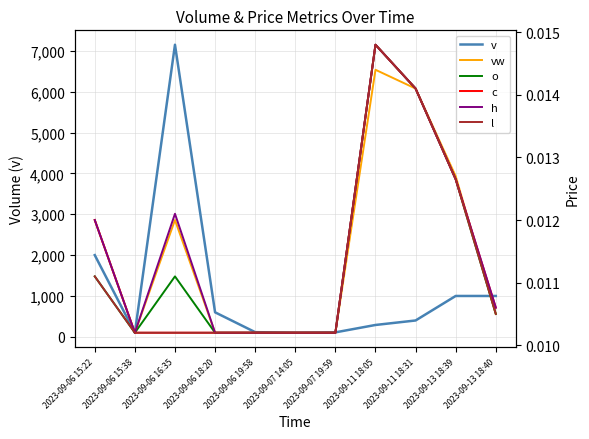

What is the difference between the highest and lowest values at 2023-09-07 19:59?

109.0